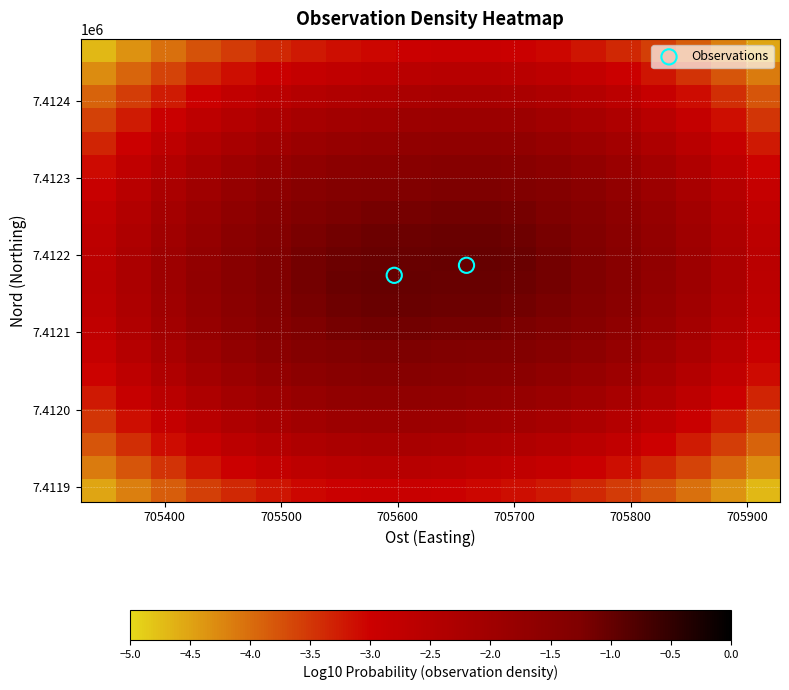

Reading right to left, transcribe all the data shown in this chart.

129190348: Nord=7412187	Ost=705659
129190349: Nord=7412174	Ost=705597